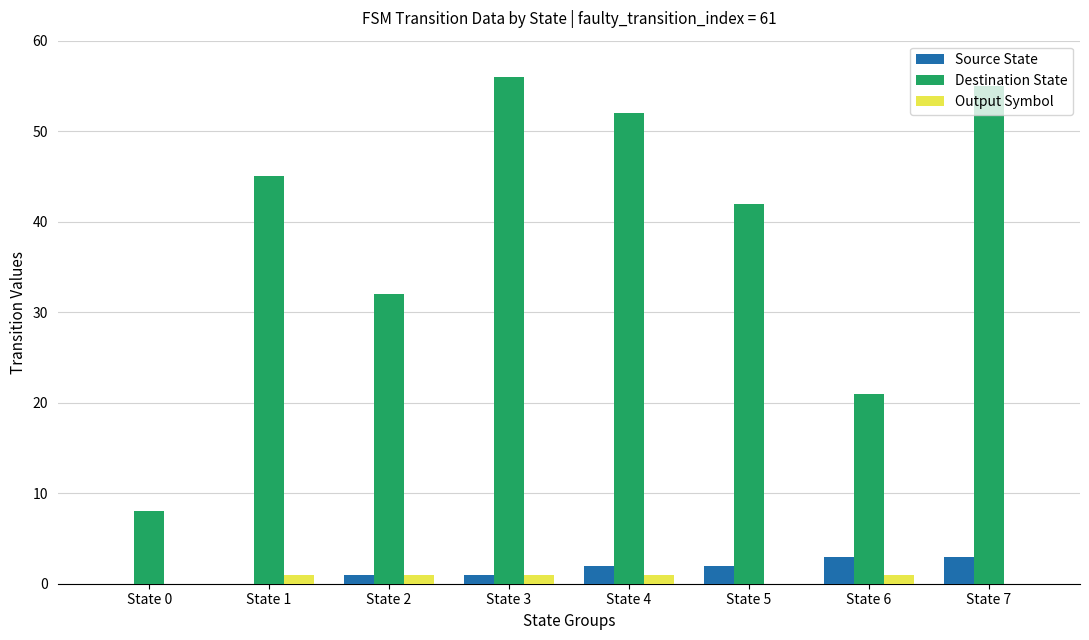

The value of Output Symbol at State 2 is 1. True or false?

True